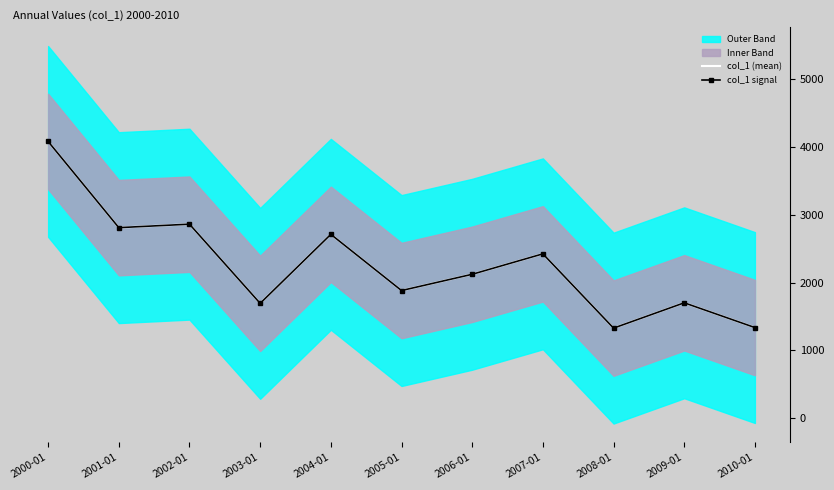

The col_1 signal series shows 1331.6 at 2004-01. True or false?

False